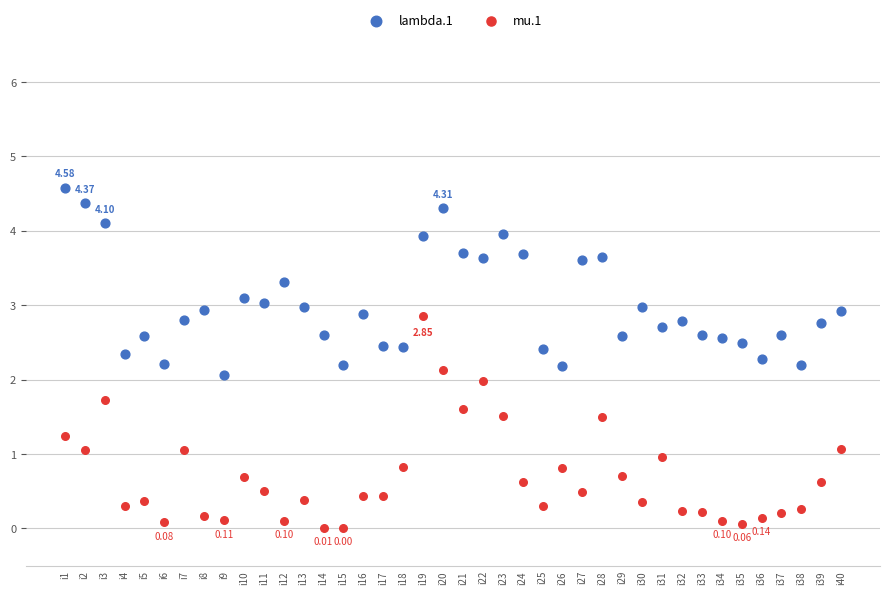

Which series contains the highest Y value?

lambda.1